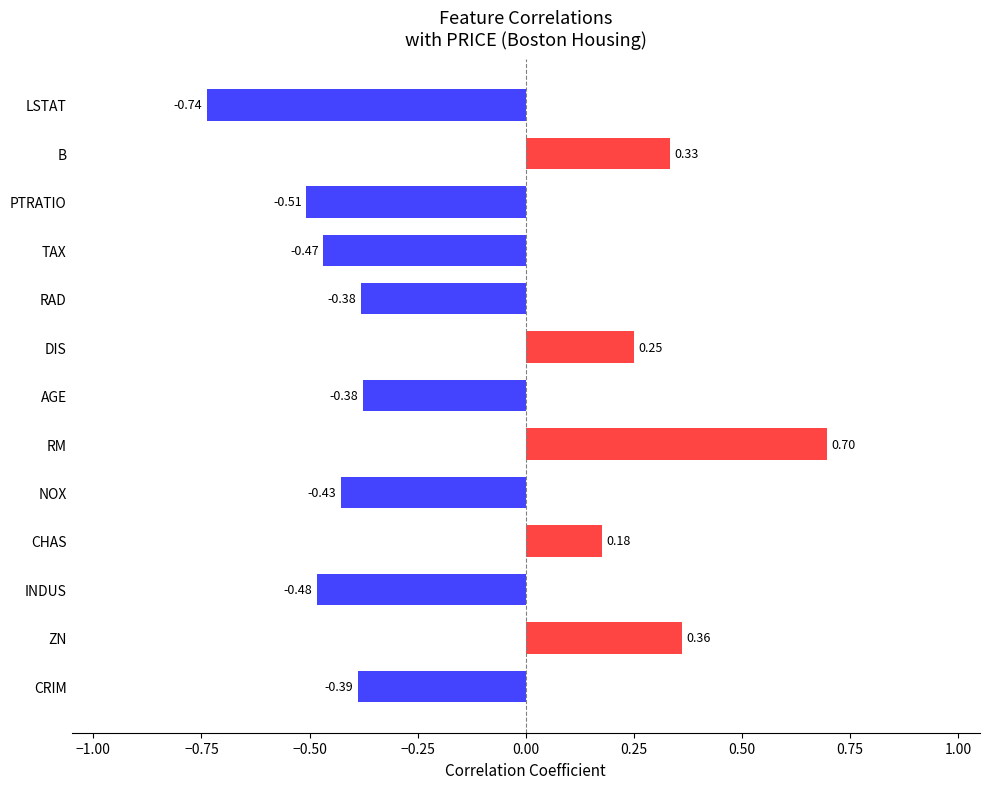

Which has a higher value, NOX or LSTAT?

NOX